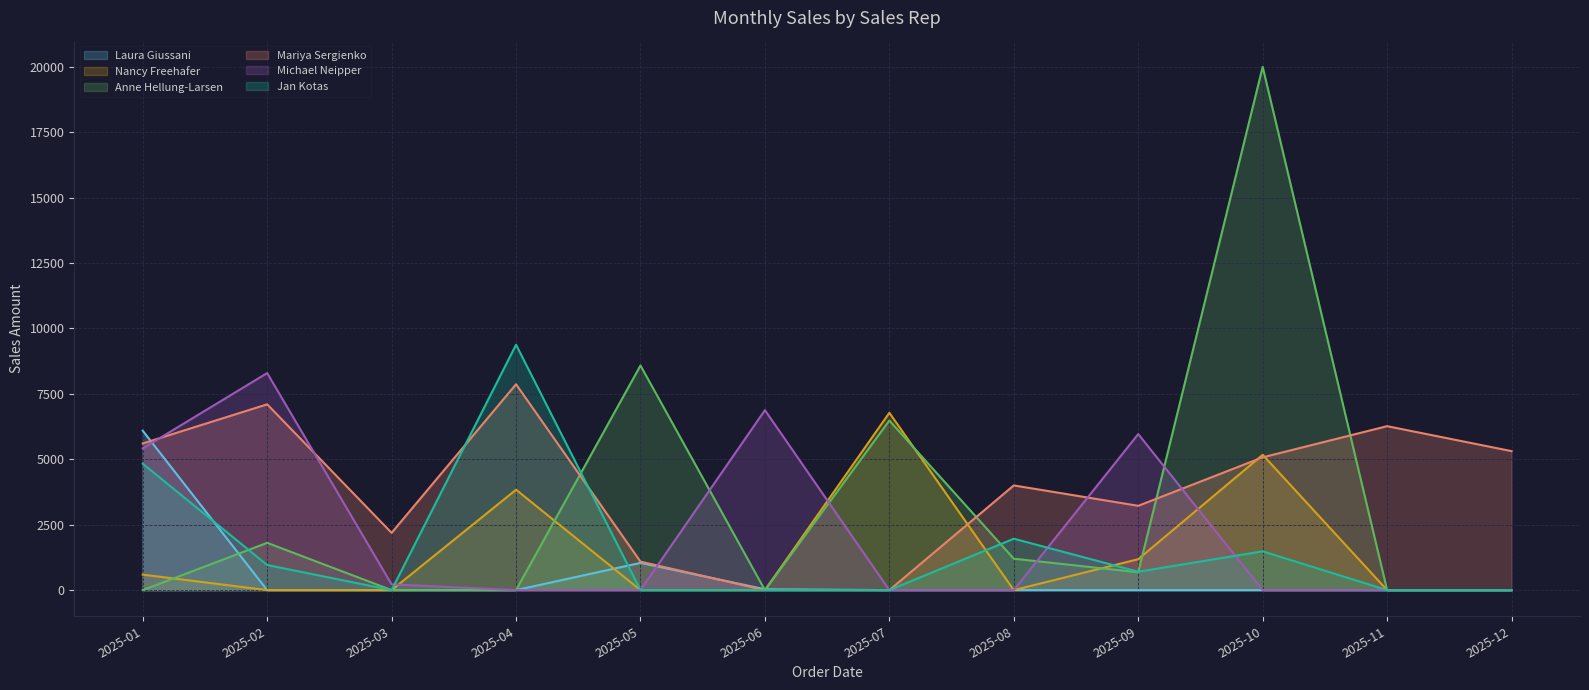

At which category does Nancy Freehafer reach its first local valley?

2025-08